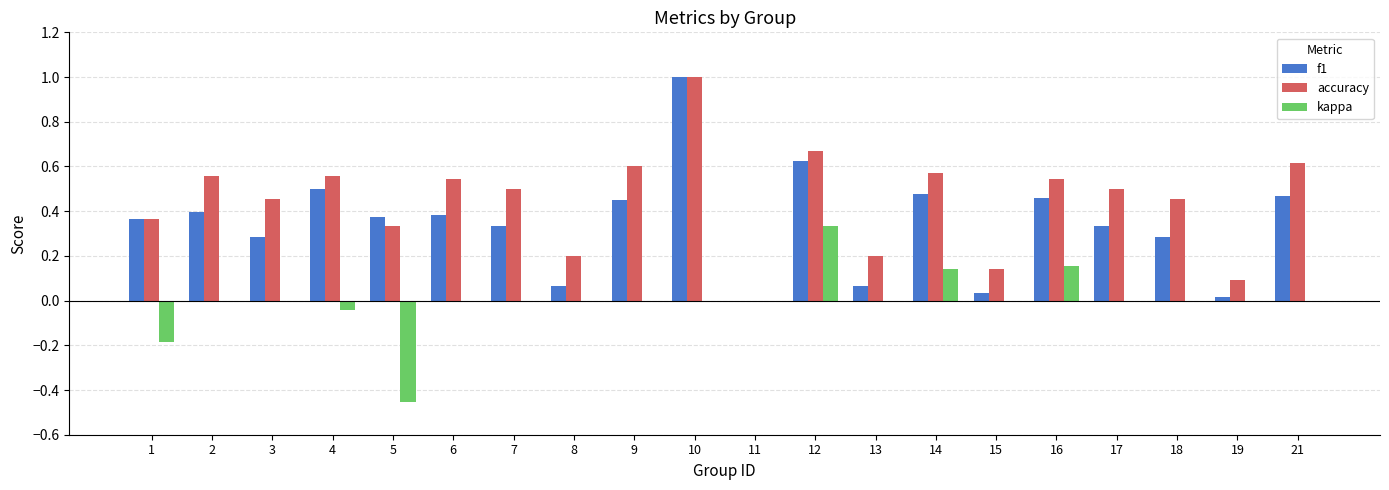

Is the value of f1 at 11 greater than the value of kappa at 5?

Yes